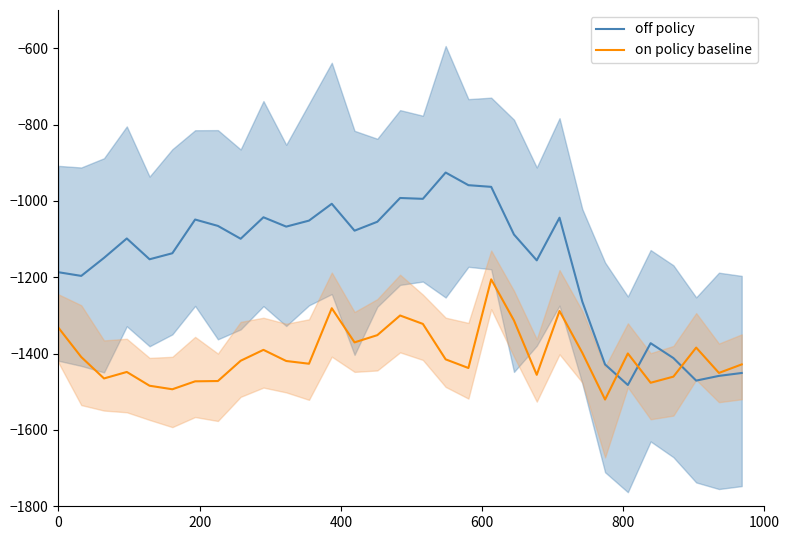

What is the sum of all on policy baseline values?

-43492.5